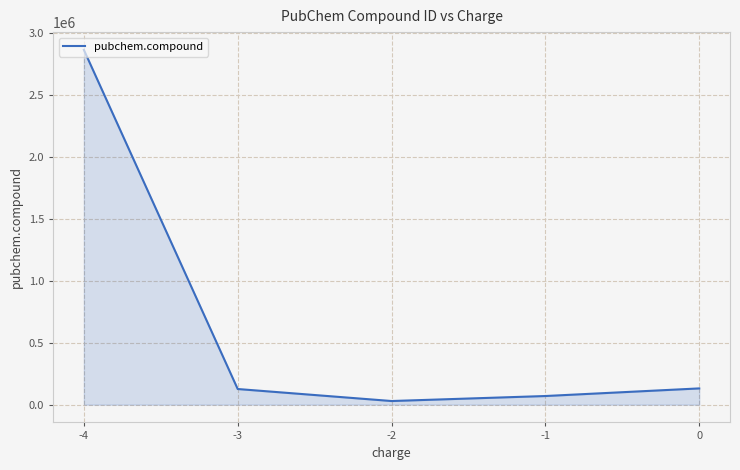

The value at -1 is 69933.7. True or false?

True